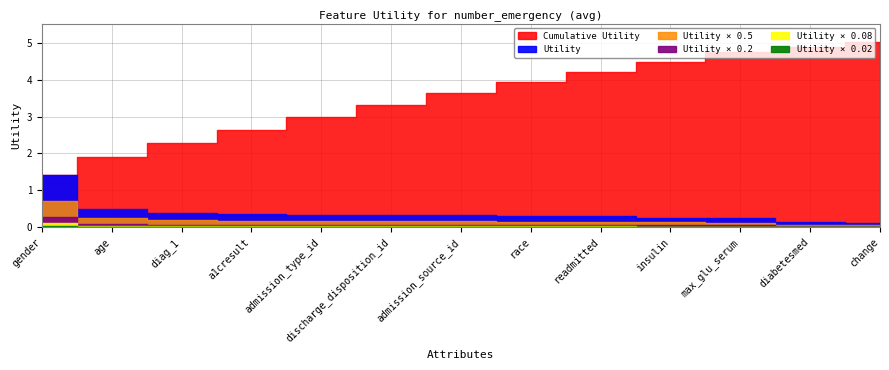

The value of Utility at change is 0.1. True or false?

True